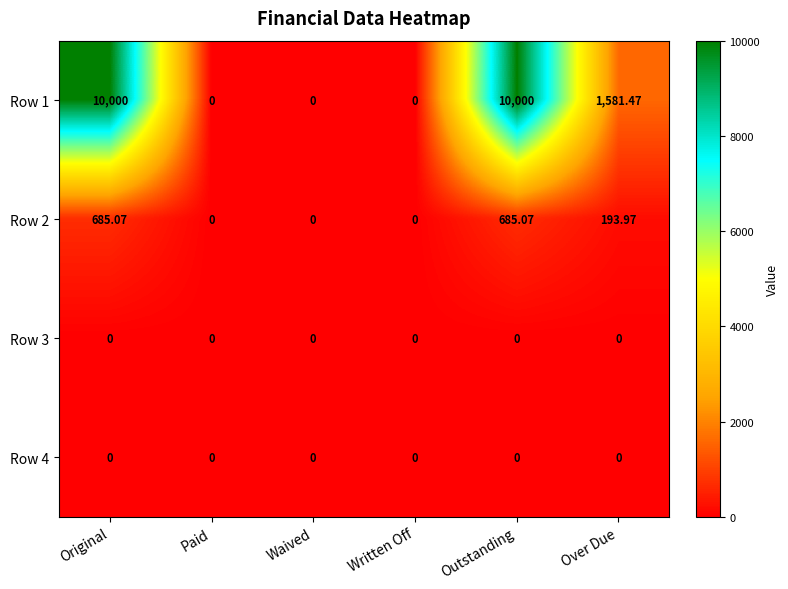

At which label is Row 2 closest to 342?

Over Due